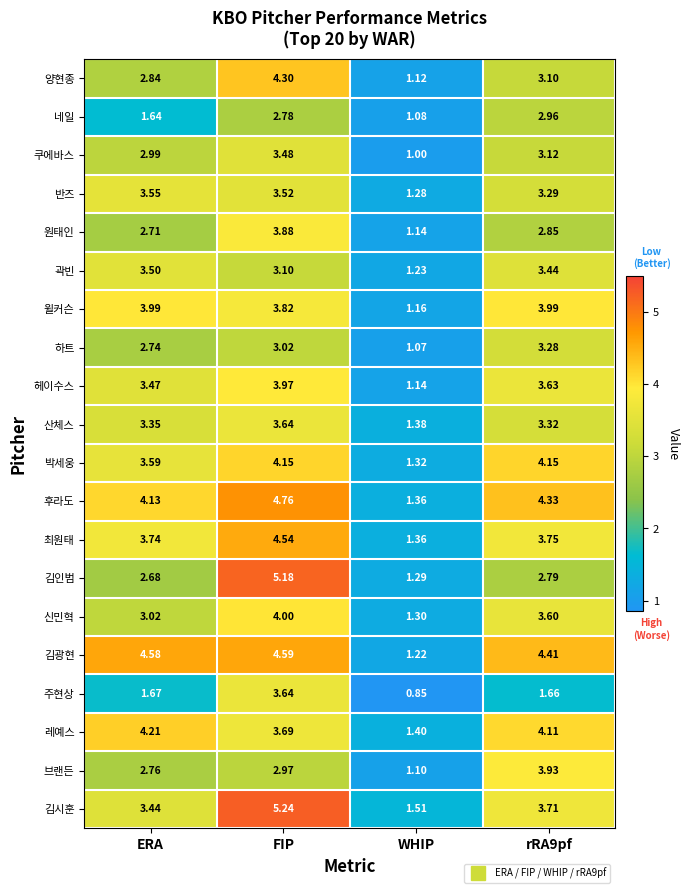

Rank the series at ERA from lowest to highest value.

네일, 주현상, 김인범, 원태인, 하트, 브랜든, 양현종, 쿠에바스, 신민혁, 산체스, 김시훈, 헤이수스, 곽빈, 반즈, 박세웅, 최원태, 윌커슨, 후라도, 레예스, 김광현